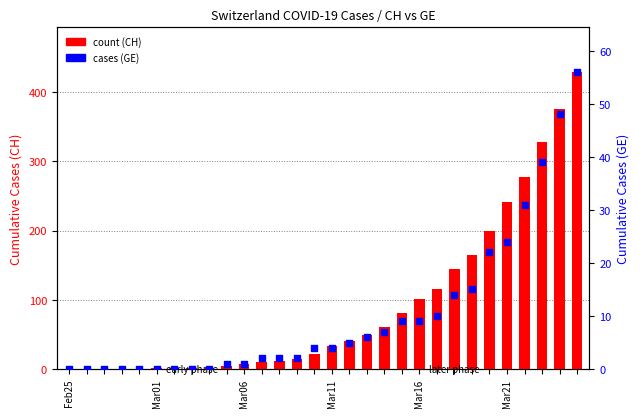

Which series has the widest spread of Y values?

count (CH)